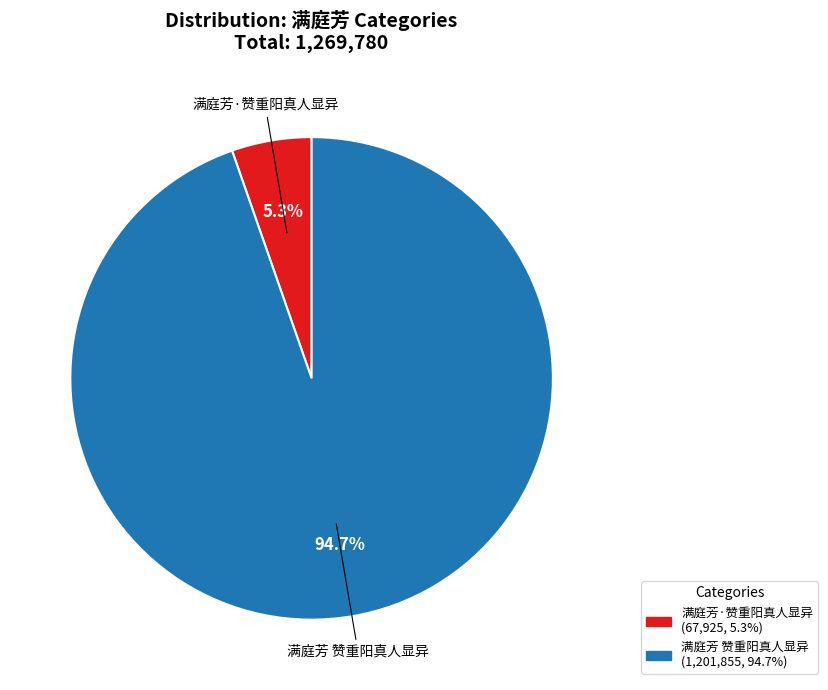

The 满庭芳 赞重阳真人显异 slice represents 95% of the pie. True or false?

True